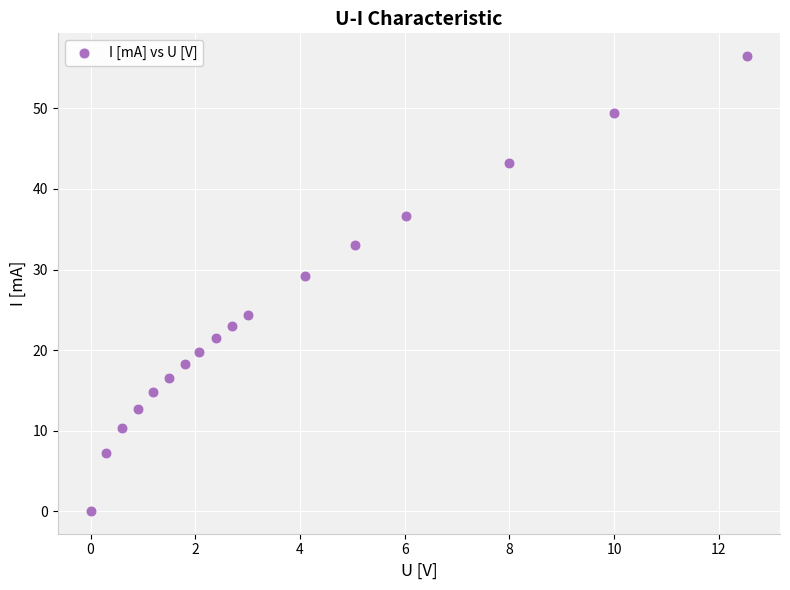

What Y value in the scatter plot is closest to 28?

29.2